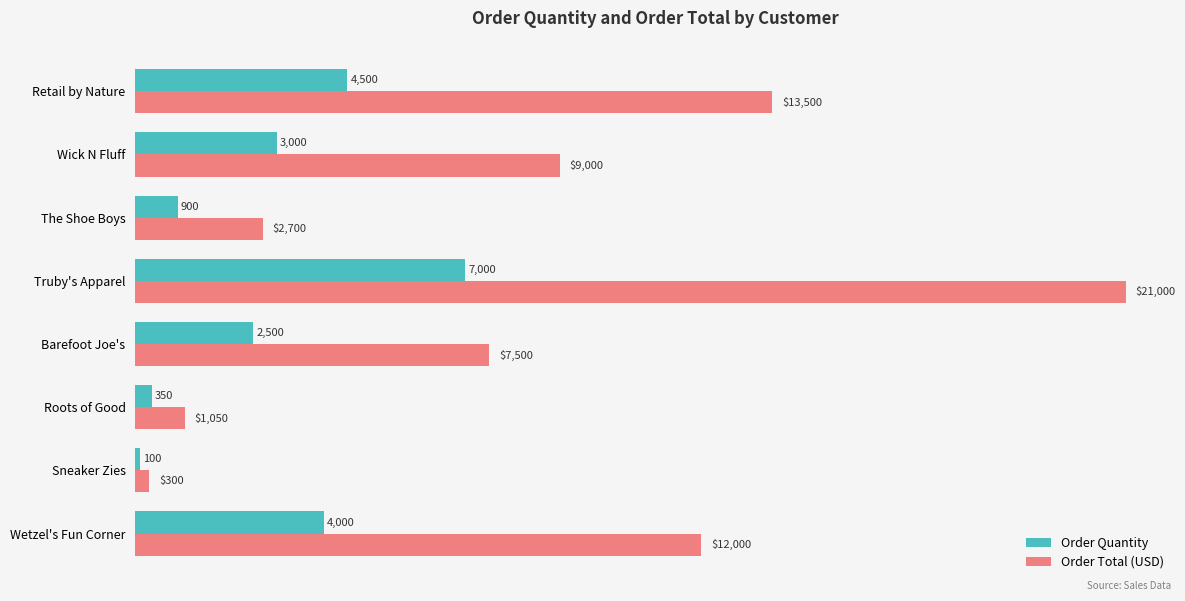

Which series has the largest total across all categories?

Order Total (USD)